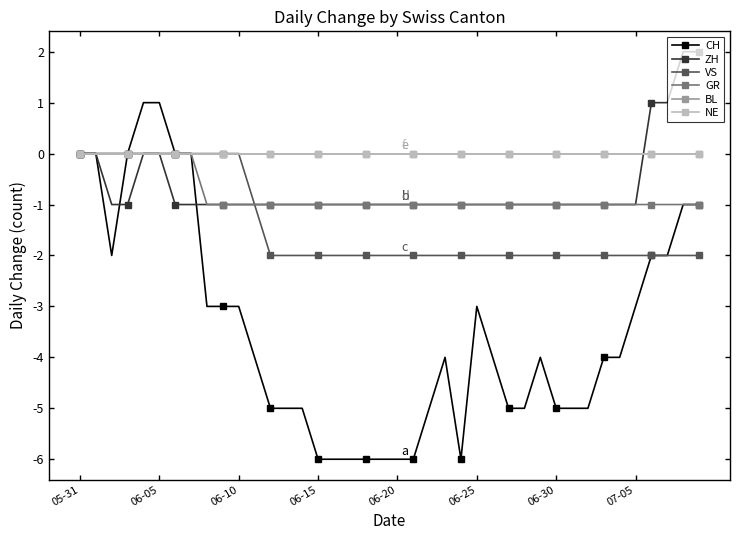

Where do NE and ZH first cross each other?

35 and 36